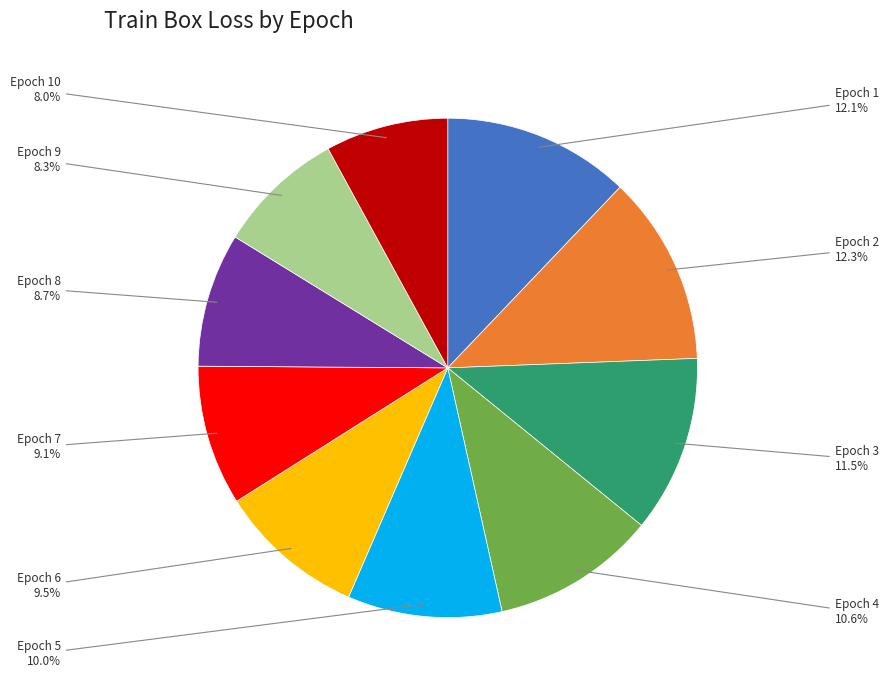

Count the number of slices in the pie.

10